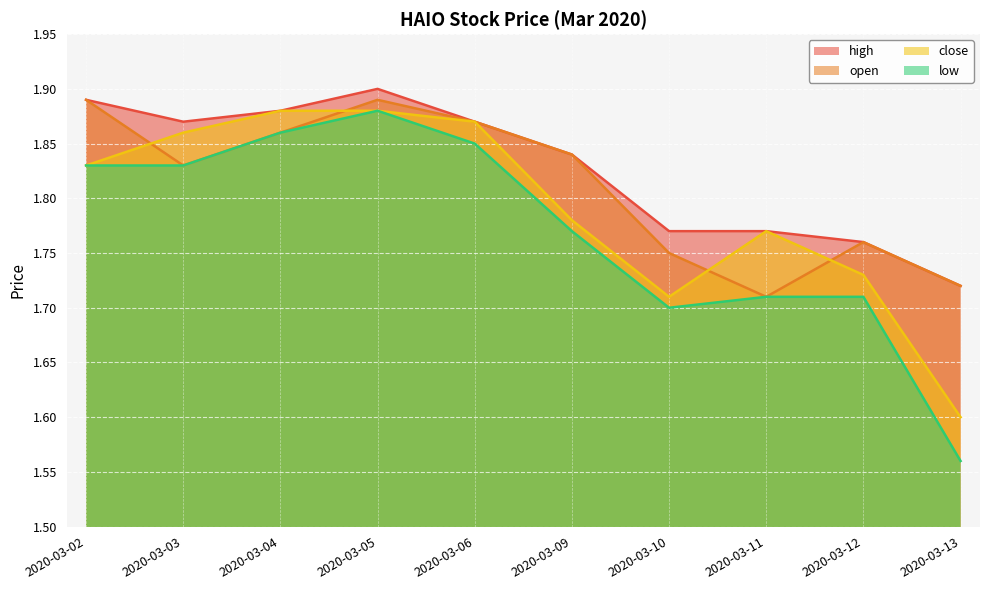

What is the value of the high point at the 6th from the left?

1.8